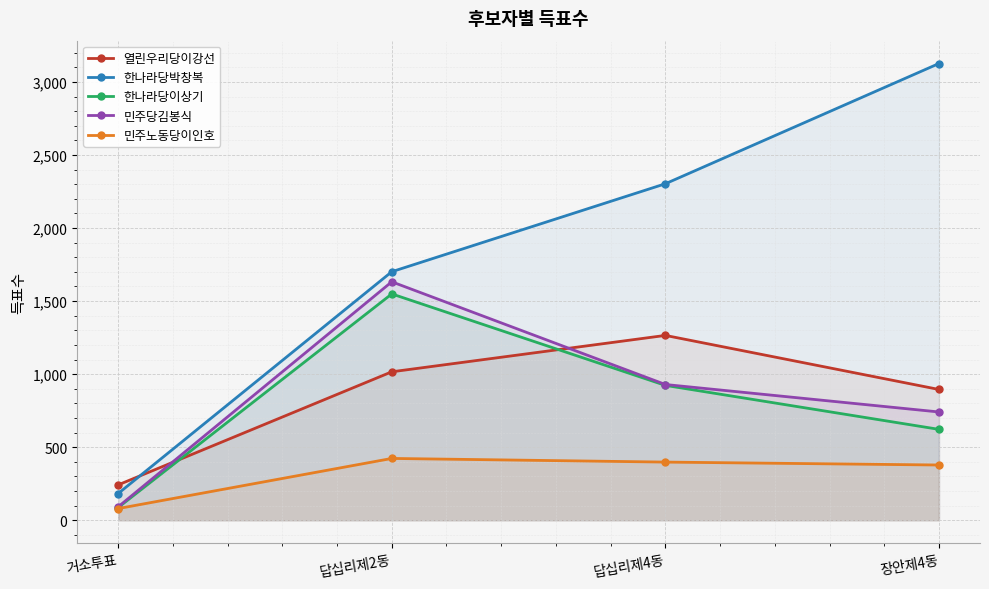

Where do 한나라당박창복 and 열린우리당이강선 first cross each other?

거소투표 and 답십리제2동